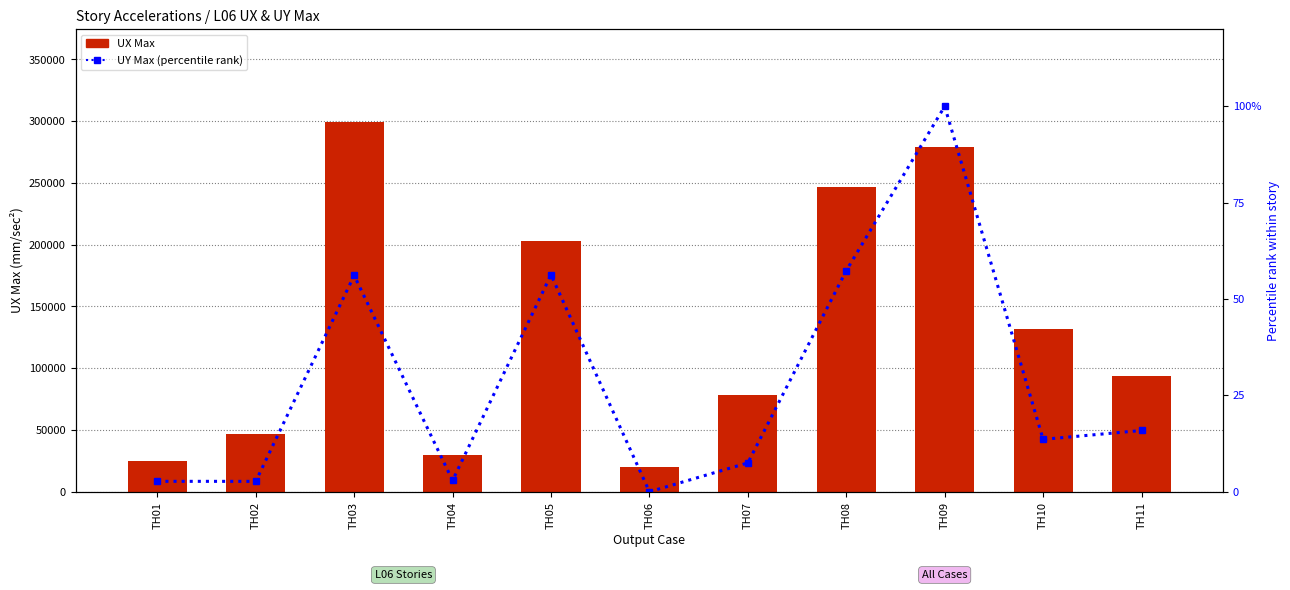

What is the value of the UX Max bar at the 10th from the left?

131496.1